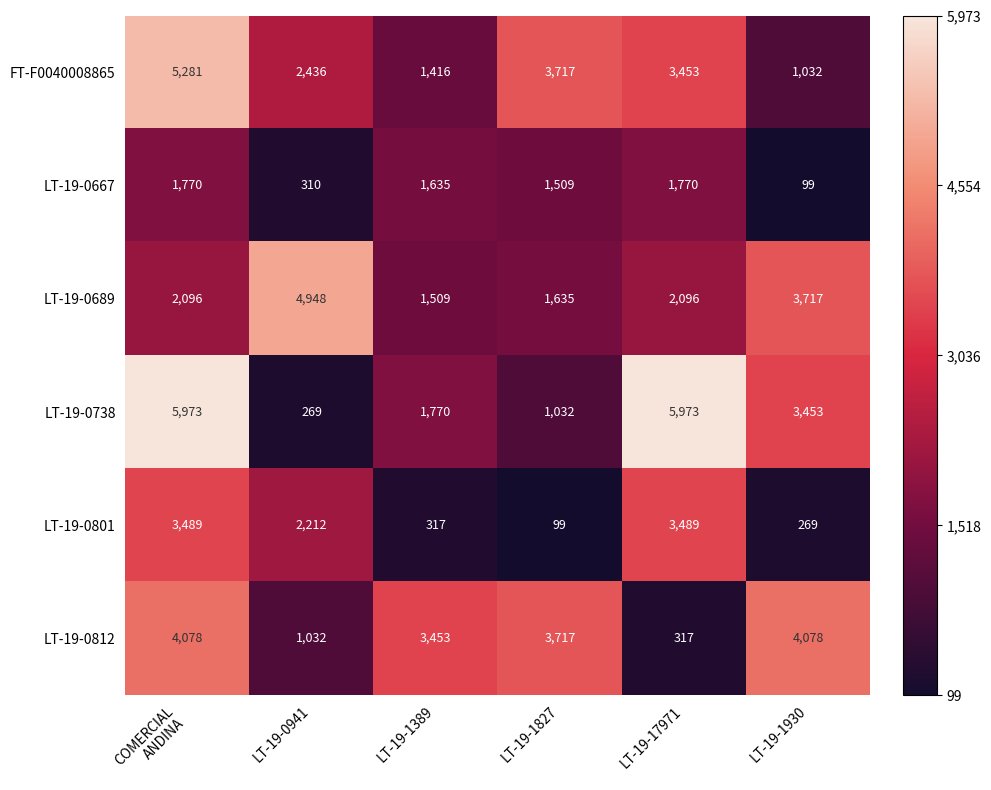

What is the difference between the second highest and minimum values in the LT-19-0738 series?

5704